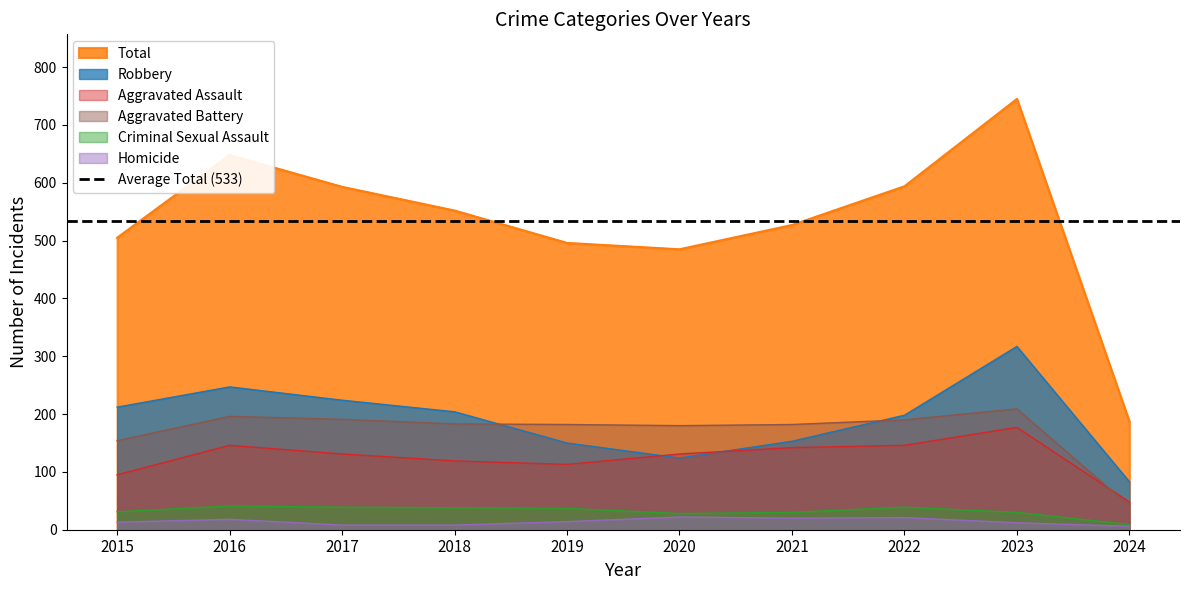

Between 2021 and 2022, which series saw the biggest shift?

Total